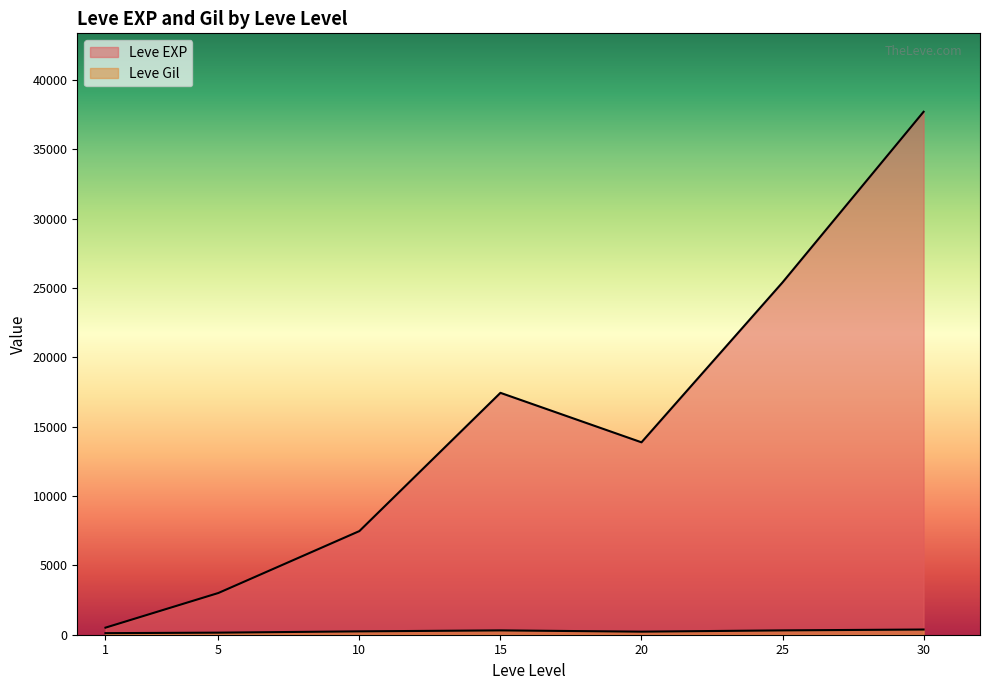

Rank the series by their maximum value, from lowest to highest.

Leve Gil, Leve EXP